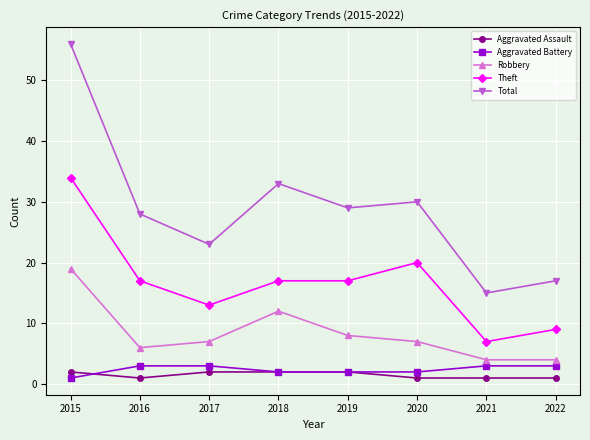

True or false: Aggravated Assault and Robbery cross at least once.

False